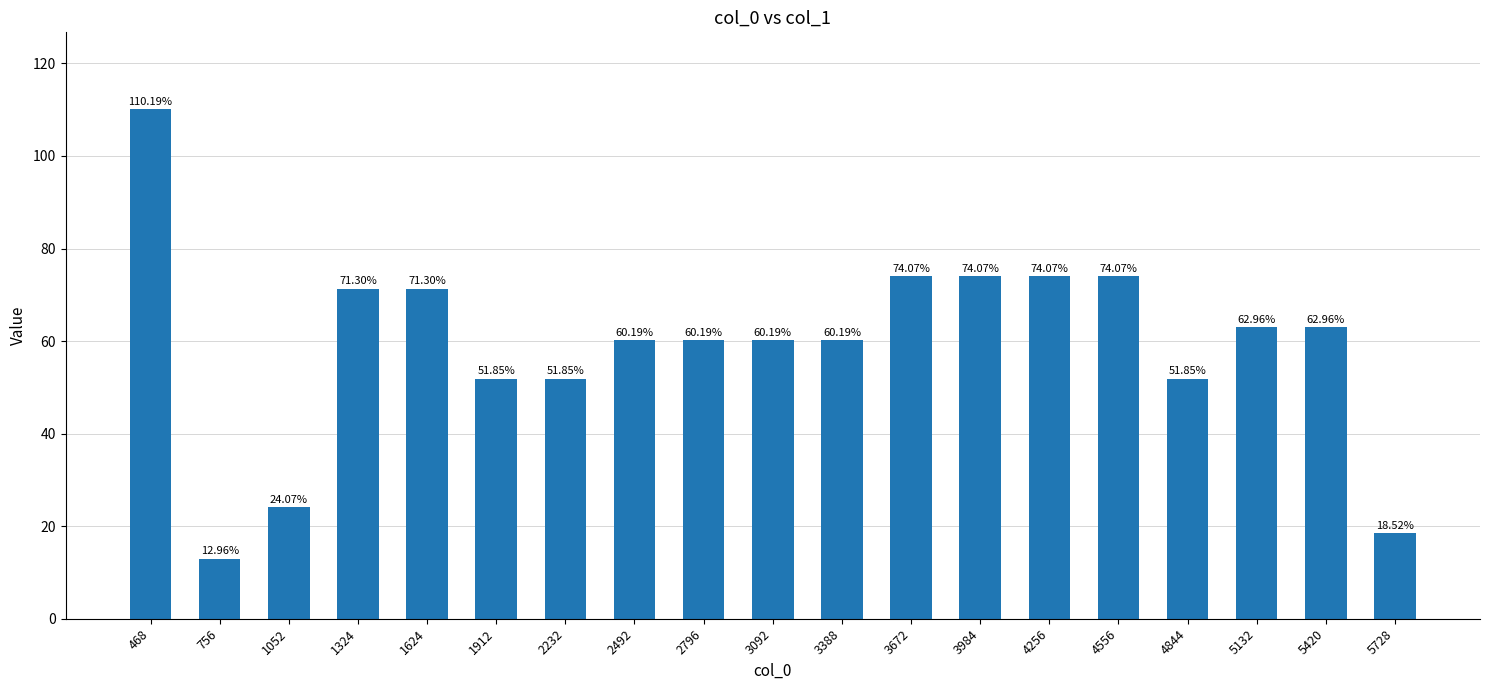

What is the value of the 4th bar from the left?

71.3